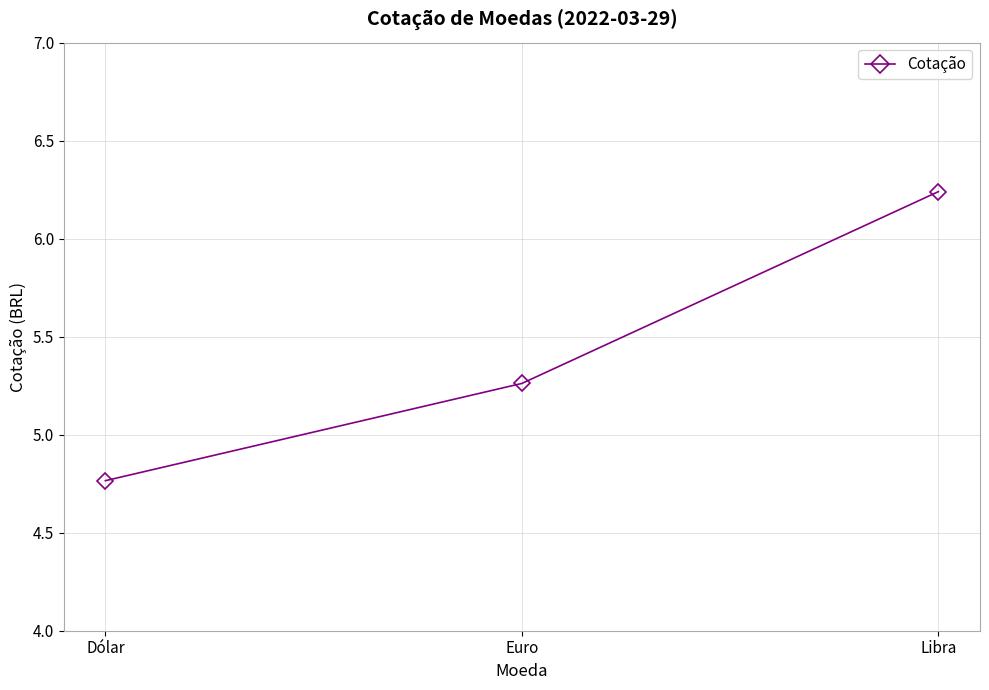

Count the number of data series in this chart.

1